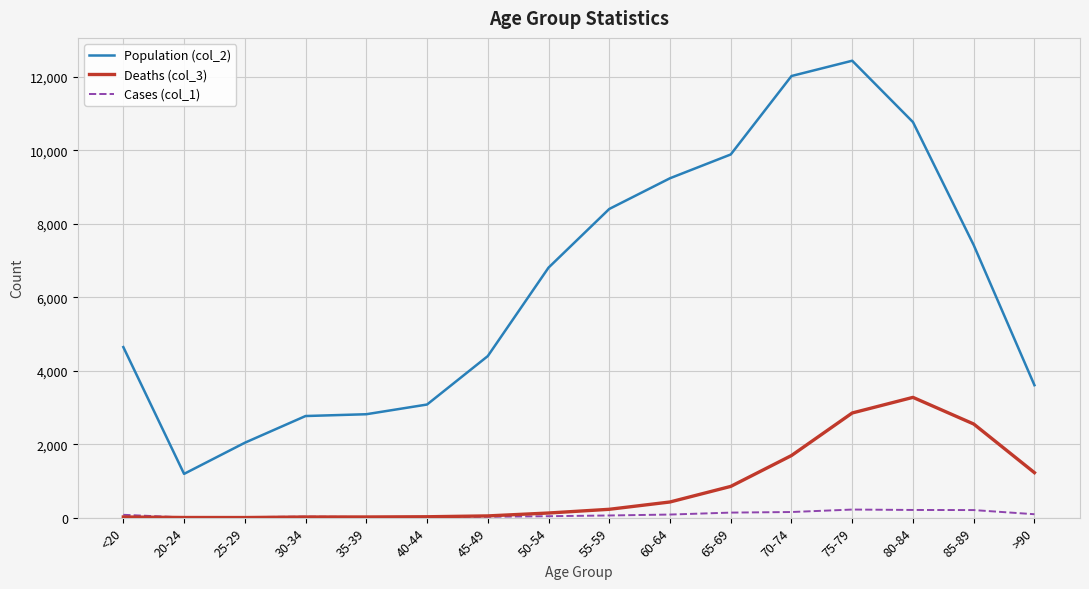

What is the lowest value of the Cases (col_1) series?

5